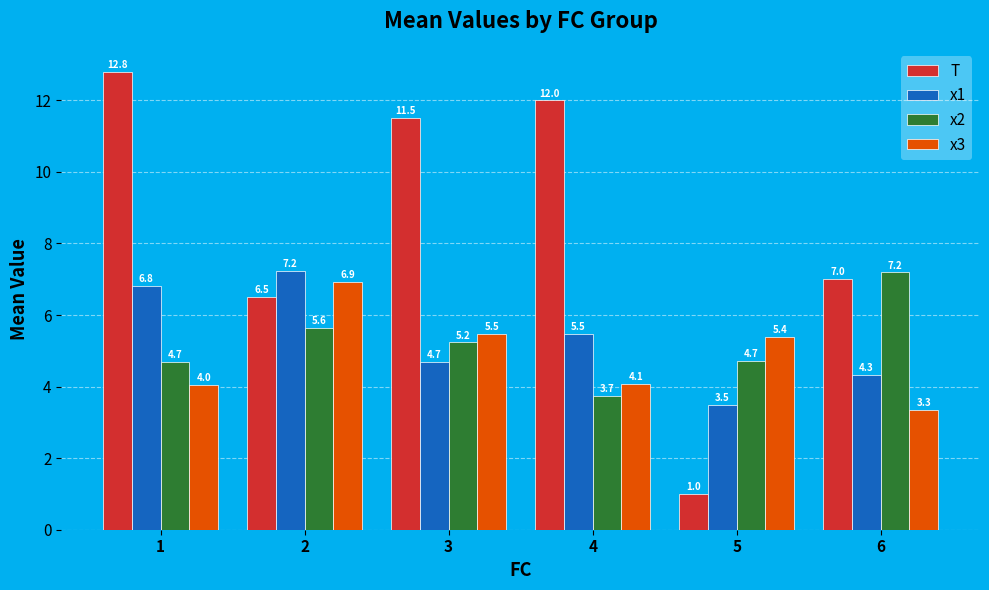

What is the difference between the second highest and second lowest values in the x3 series?

1.4